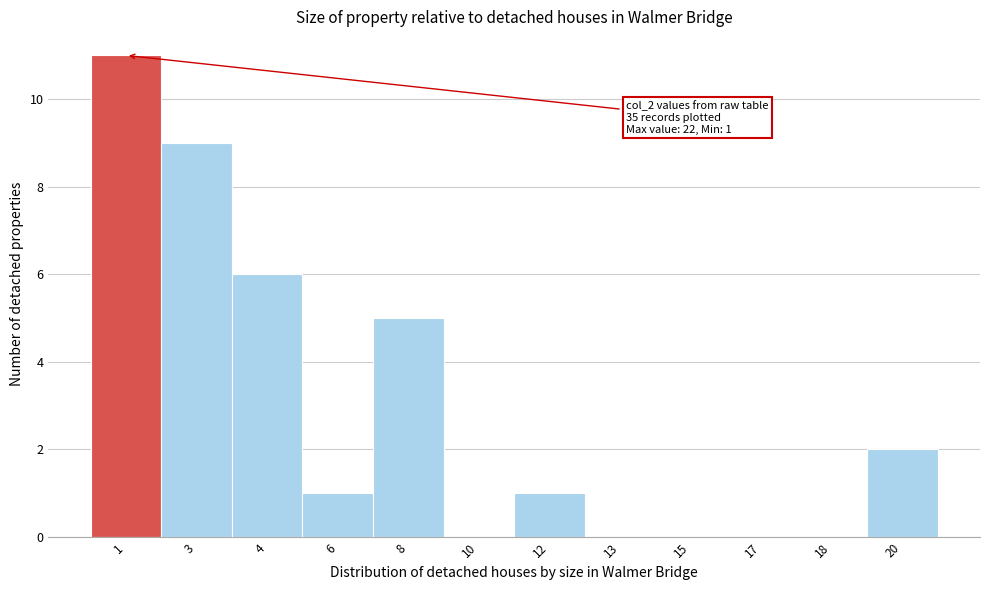

Reading left to right, extract all data points from this chart.

1=11	3=9	4=6	6=1	8=5	10=0	12=1	13=0	15=0	17=0	18=0	20=2